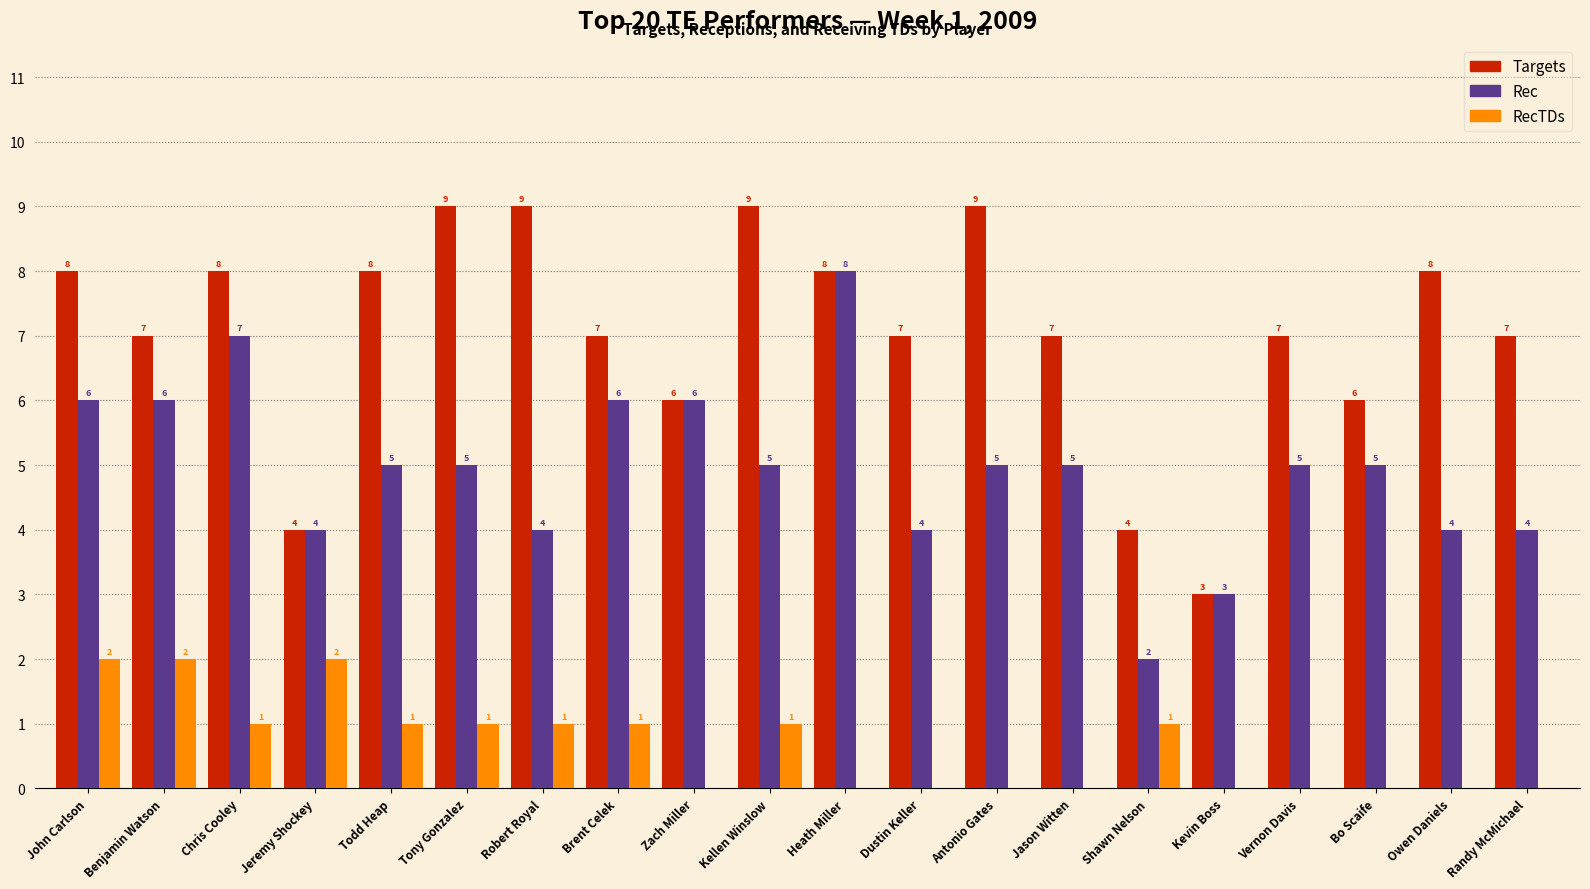

Between Heath Miller and Dustin Keller, which series saw the biggest shift?

Rec